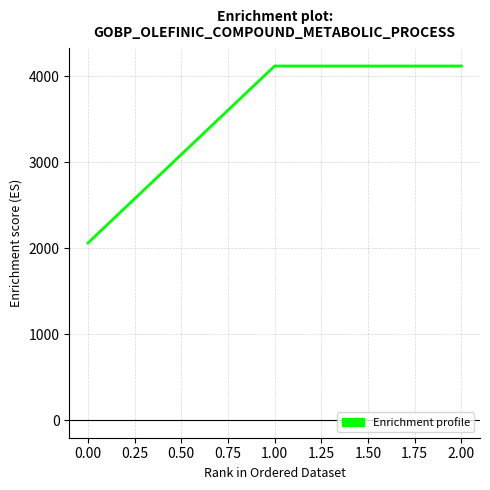

What is the change in value from 0.00 to 1.00?

+2060